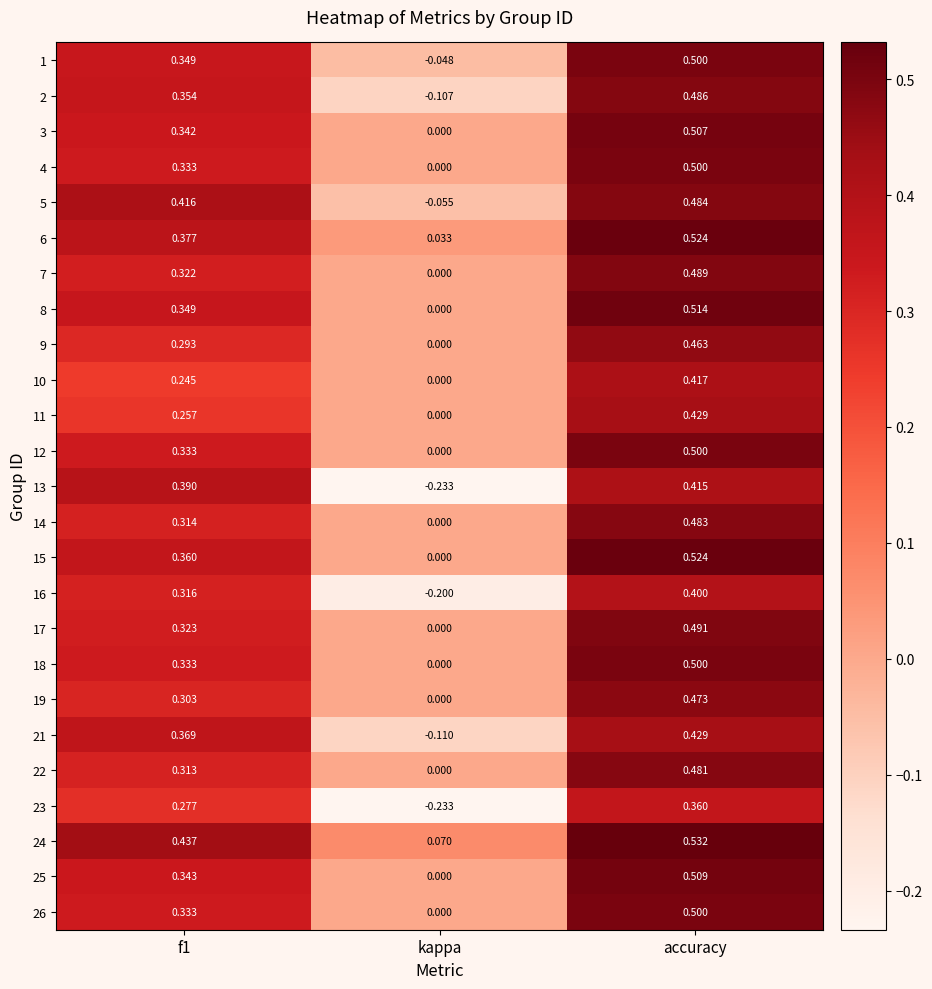

Which series has the largest total across all categories?

24